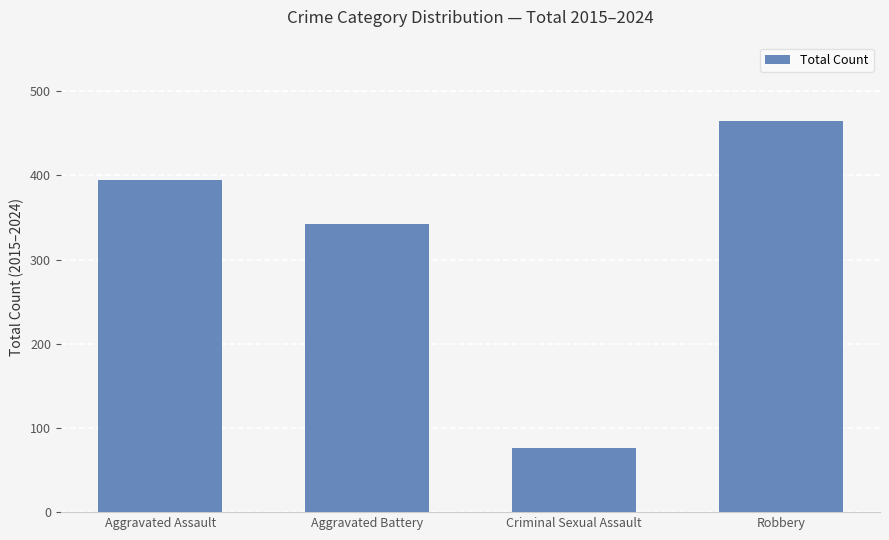

What position from the left is Aggravated Battery?

2